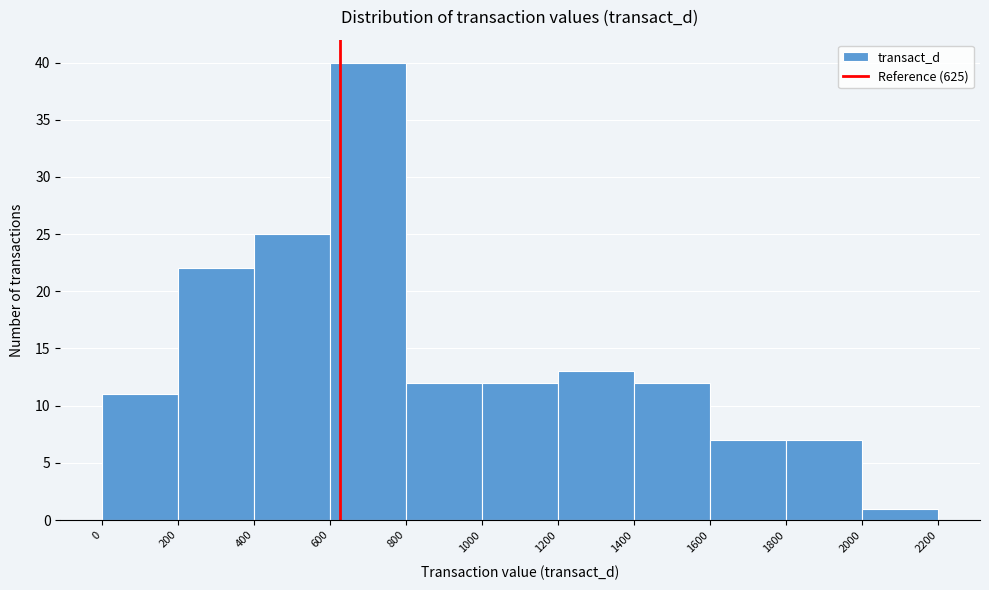

Reading left to right, transcribe this chart: for each bar, give the range it covers on the x-axis and its height. The values are not printed on the chart, so give them approximately, as read against the axis.

0 to 200: 11
200 to 400: 22
400 to 600: 25
600 to 800: 40
800 to 1000: 12
1000 to 1200: 12
1200 to 1400: 13
1400 to 1600: 12
1600 to 1800: 7
1800 to 2000: 7
2000 to 2200: 1